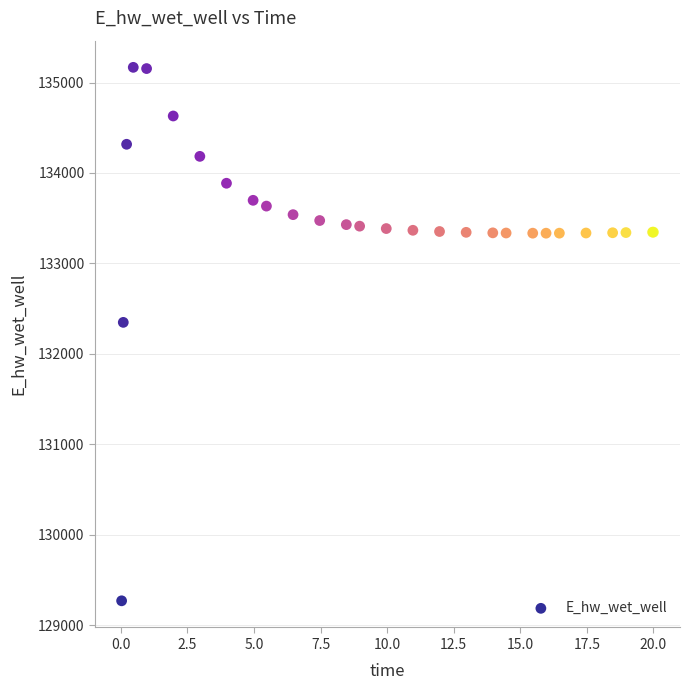

What Y value in the scatter plot is closest to 132219?

132348.8